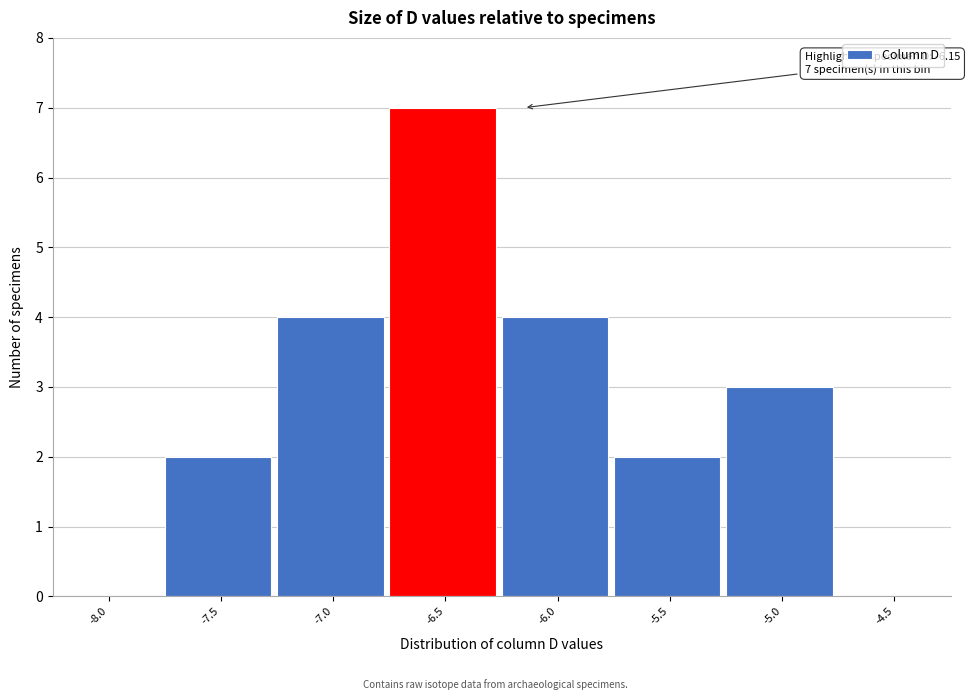

Reading left to right, list all the values displayed in this chart.

-8.0=0	-7.5=2	-7.0=4	-6.5=7	-6.0=4	-5.5=2	-5.0=3	-4.5=0